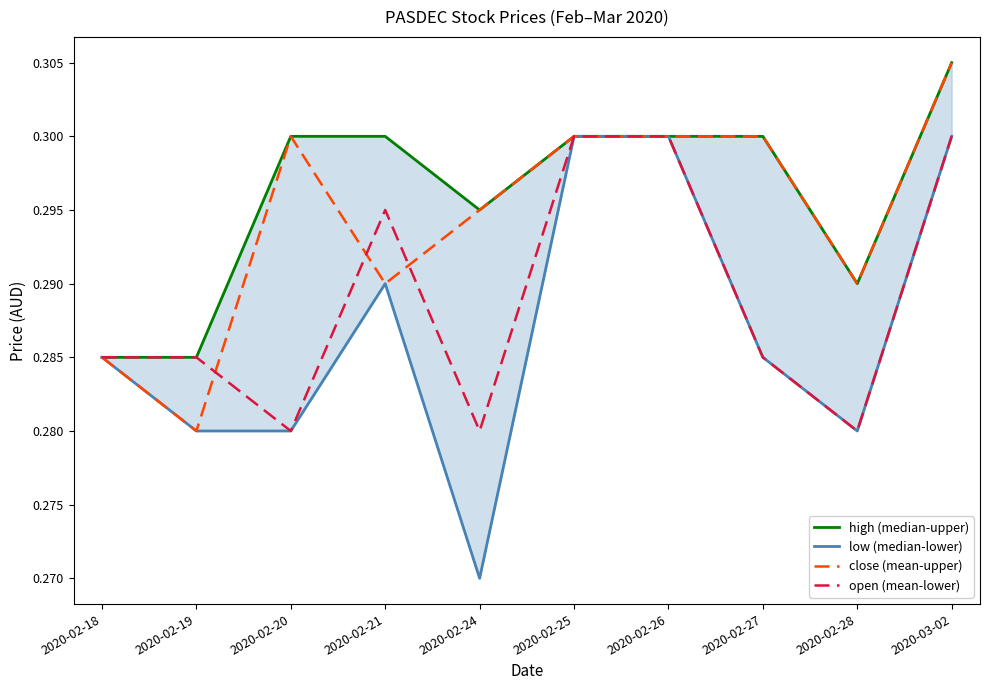

What is the lowest value of the high (median-upper) series?

0.3